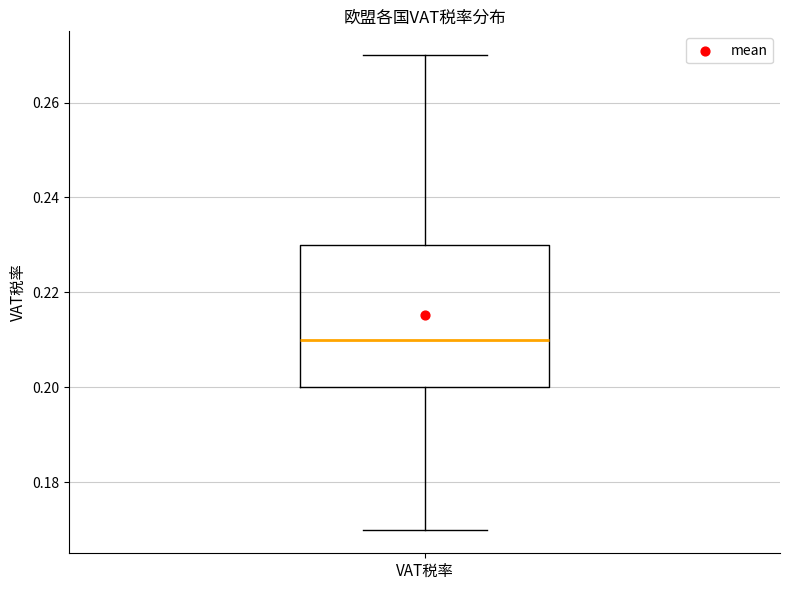

Transcribe this box plot: give where the median line is, the range the box spans, and where the two whiskers end, as read against the y-axis. The values are not printed on the chart, so give them approximately, as read against the axis.

median 0.21, box 0.20 to 0.23, whiskers 0.17 to 0.27